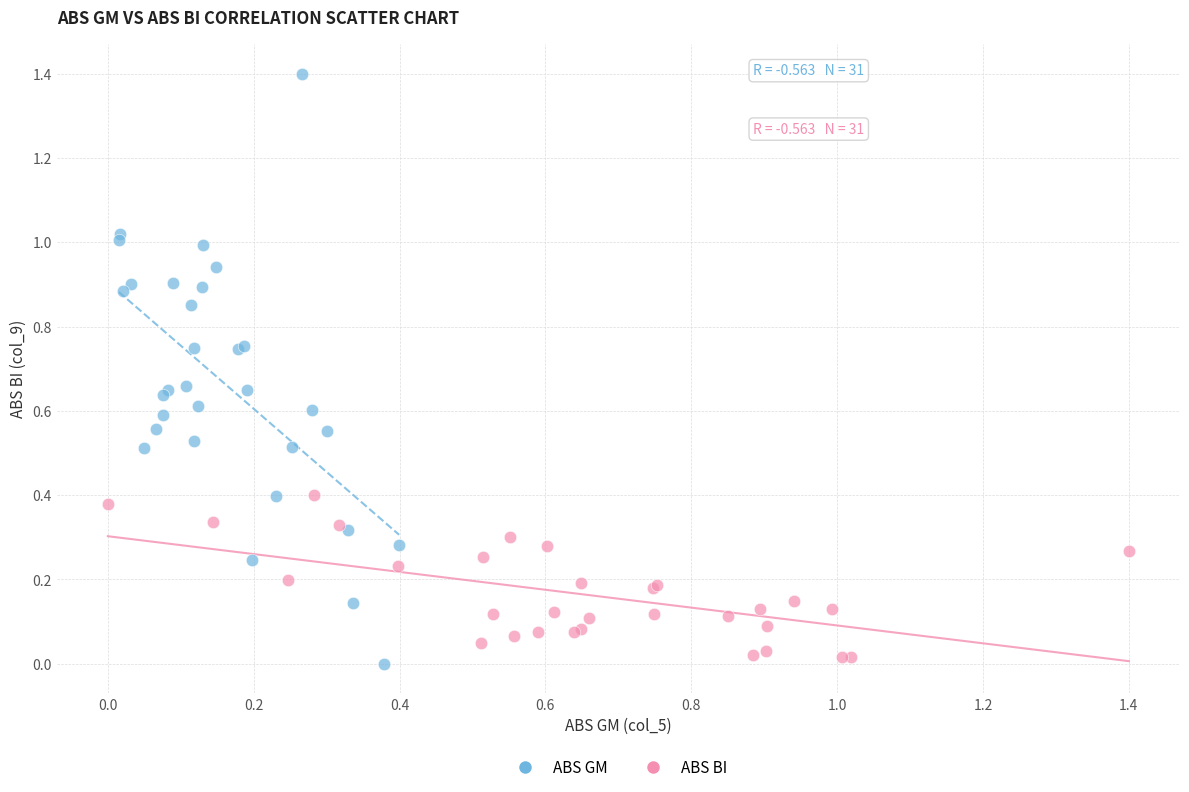

Which series reaches the maximum Y coordinate?

ABS GM